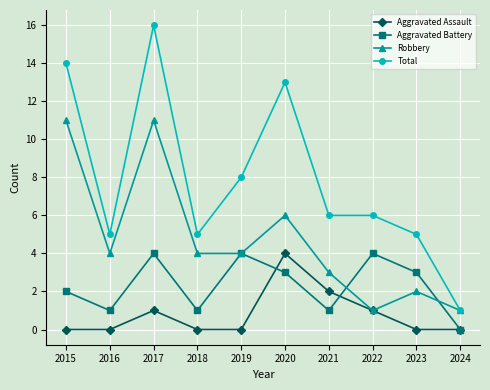

True or false: Aggravated Battery and Total intersect in this chart.

False